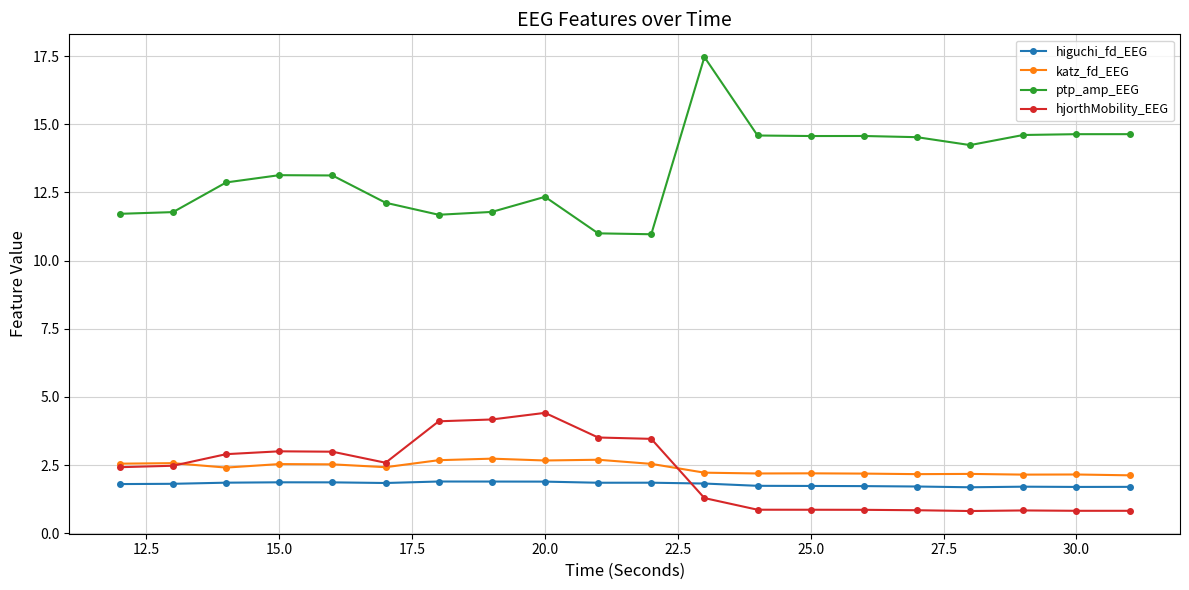

What is the maximum value shown in the chart?

17.5